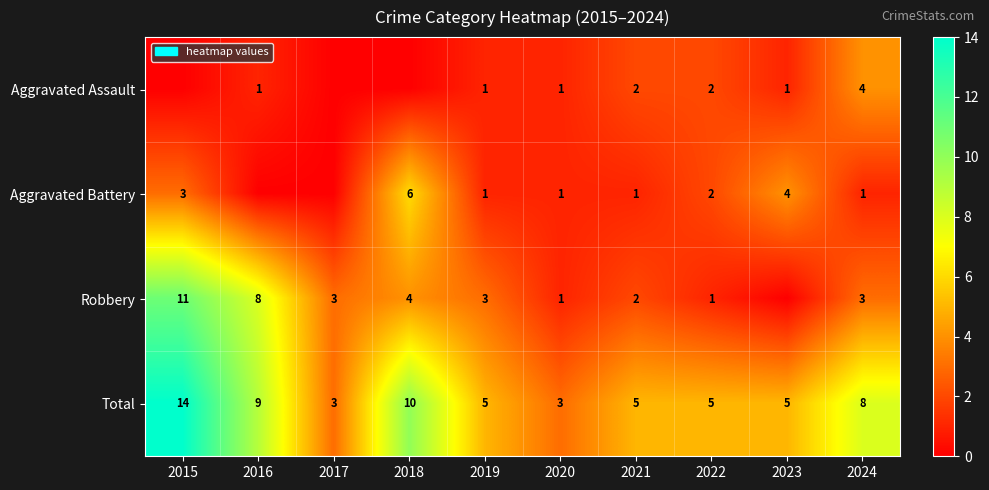

What is the minimum value for Total?

3